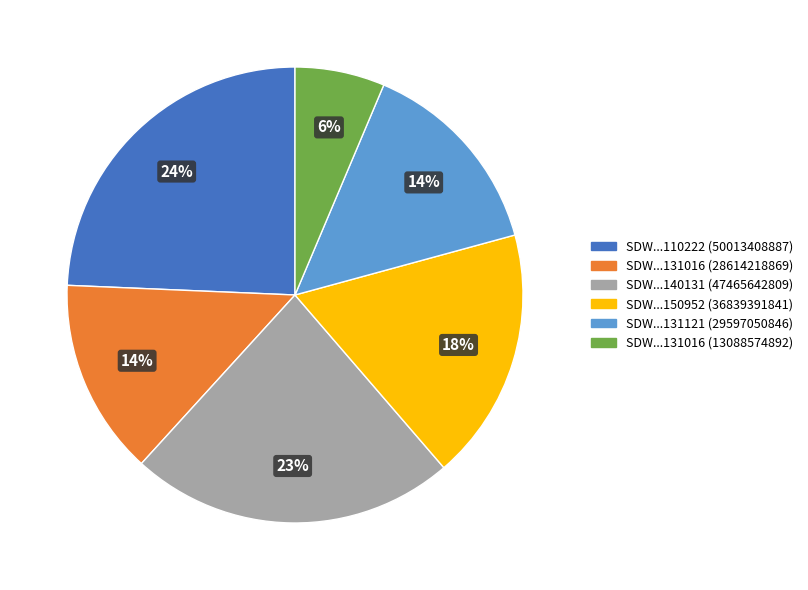

Does any single category account for the majority?

No